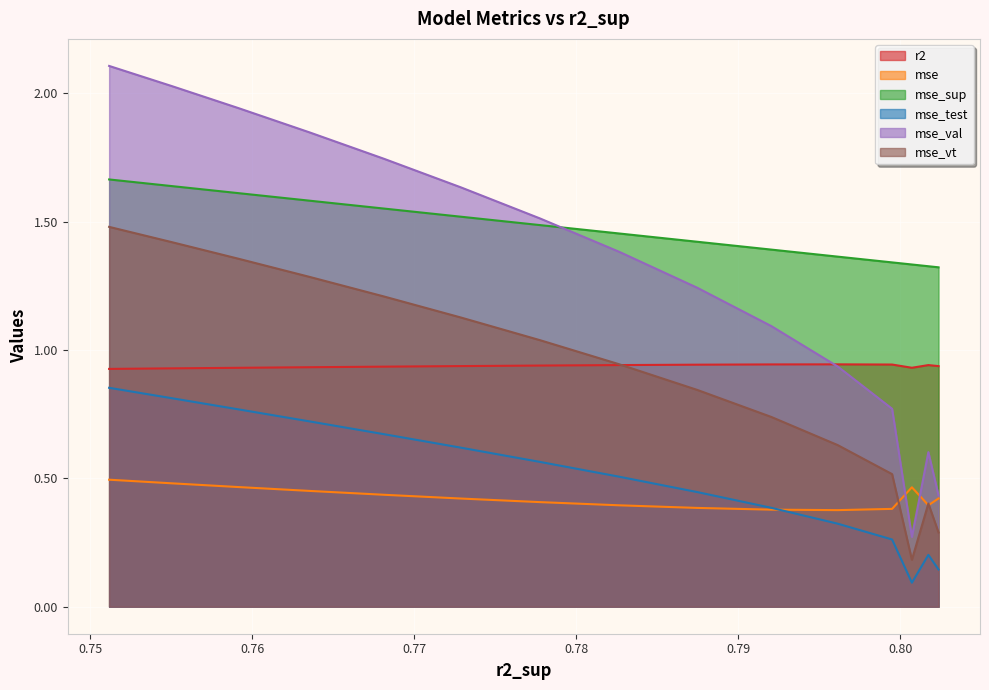

True or false: mse_test and mse_sup cross at least once.

False